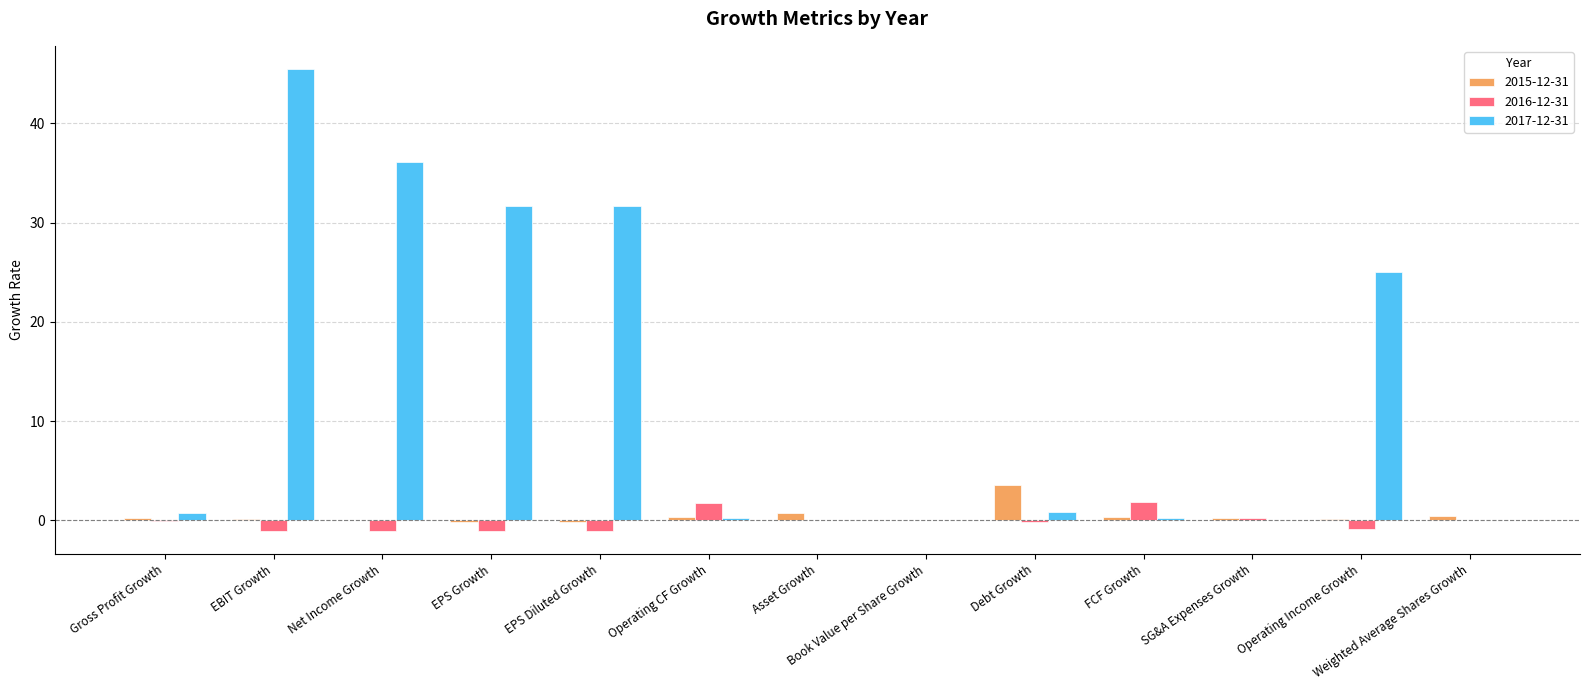

Is it true that 2016-12-31 equals -1.1 at Net Income Growth?

True